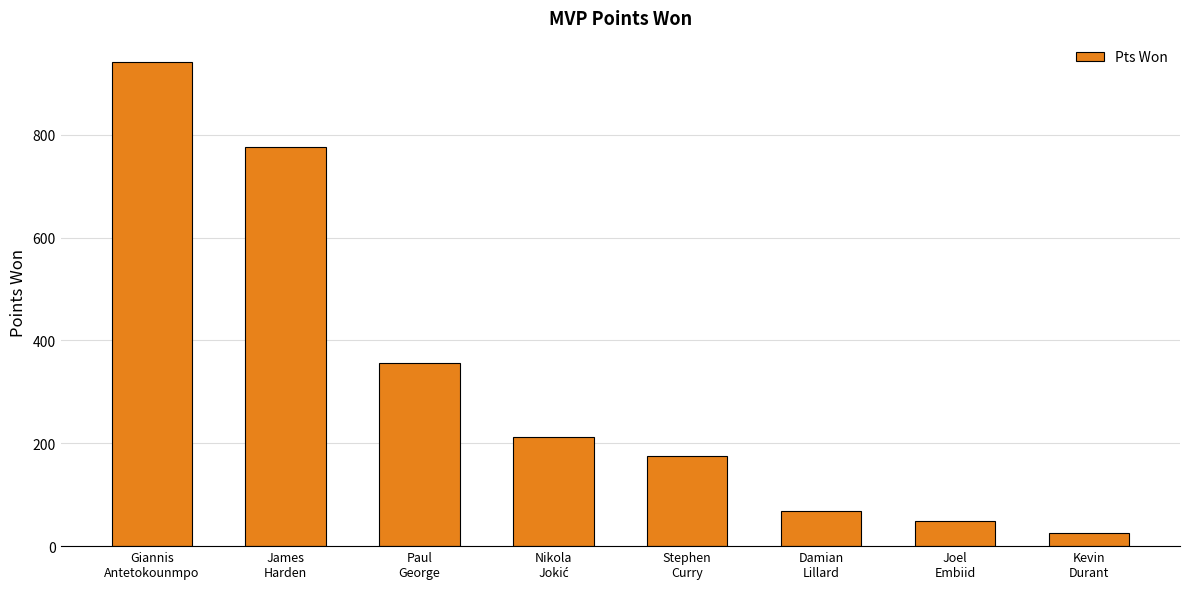

What position from the left is Giannis
Antetokounmpo?

1